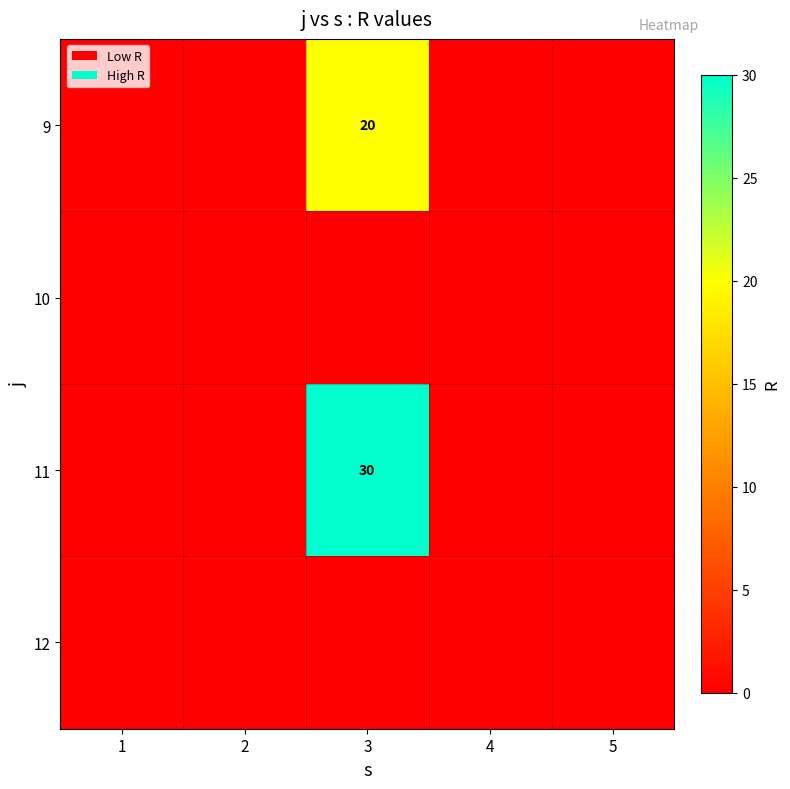

The 12 series shows 0 at 2. True or false?

True